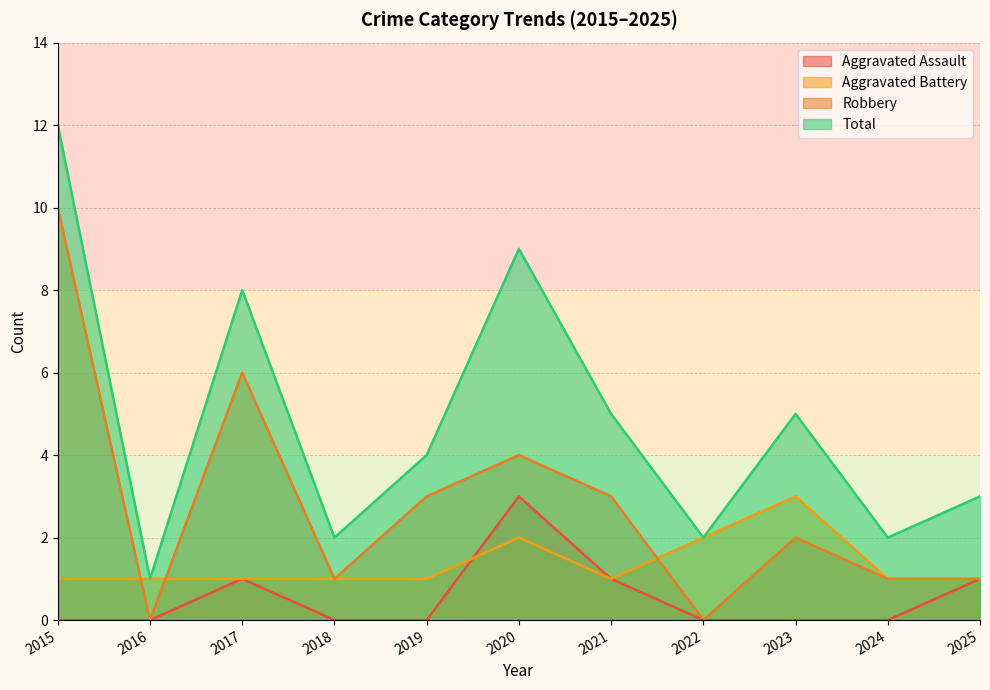

Which category has the highest value in the Aggravated Assault series?

2020